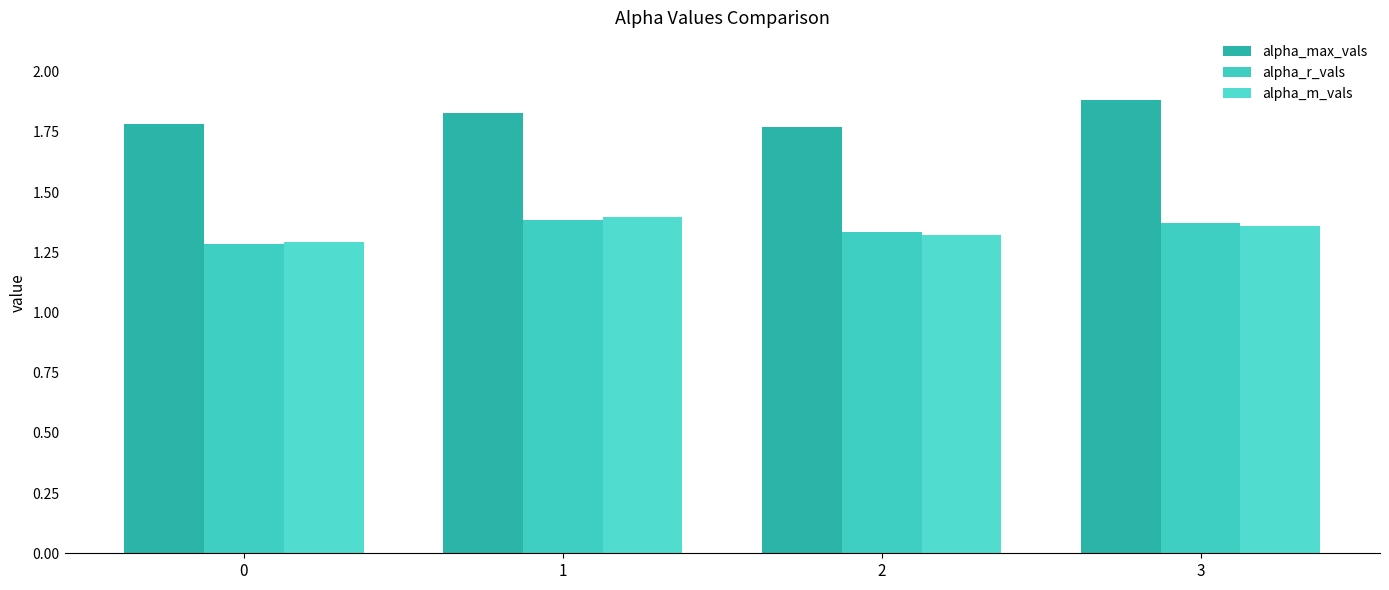

What is the lowest value of the alpha_m_vals series?

1.3